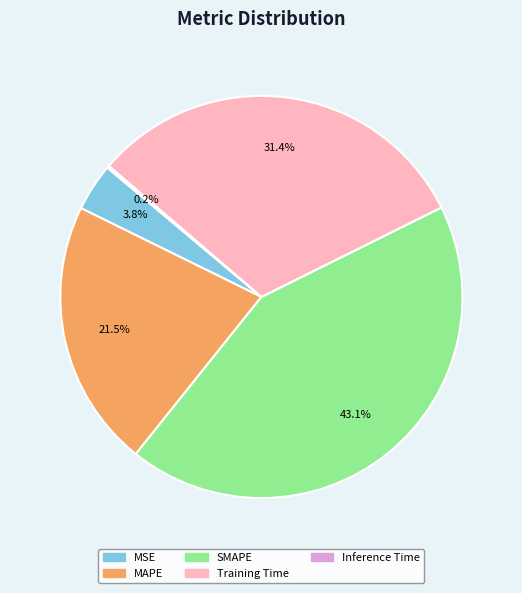

Is MAPE the majority of the pie?

No